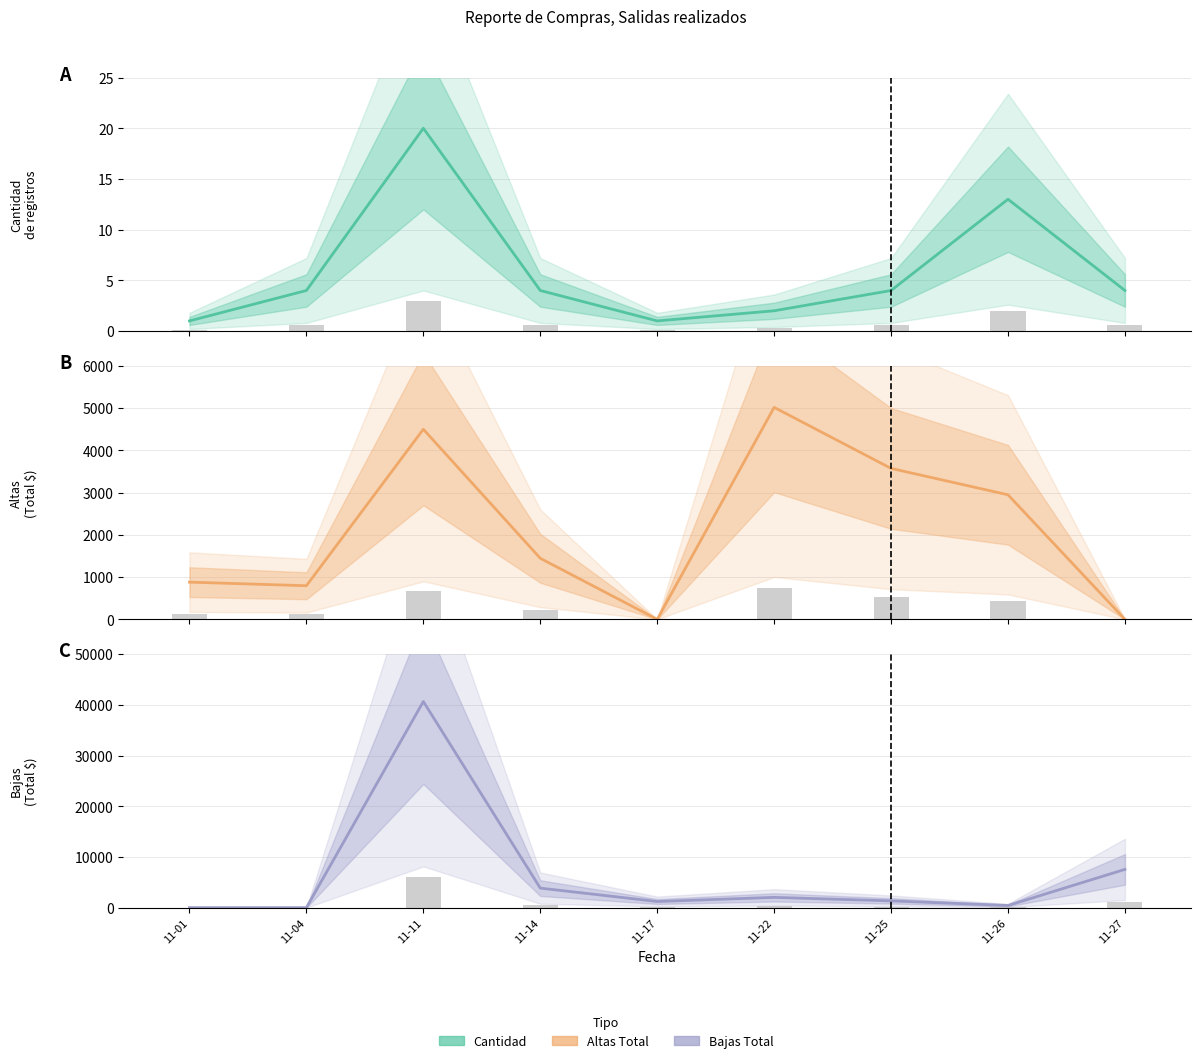

Rank the series by their maximum value, from lowest to highest.

CANTIDAD, ALTAS TOTAL, BAJAS TOTAL